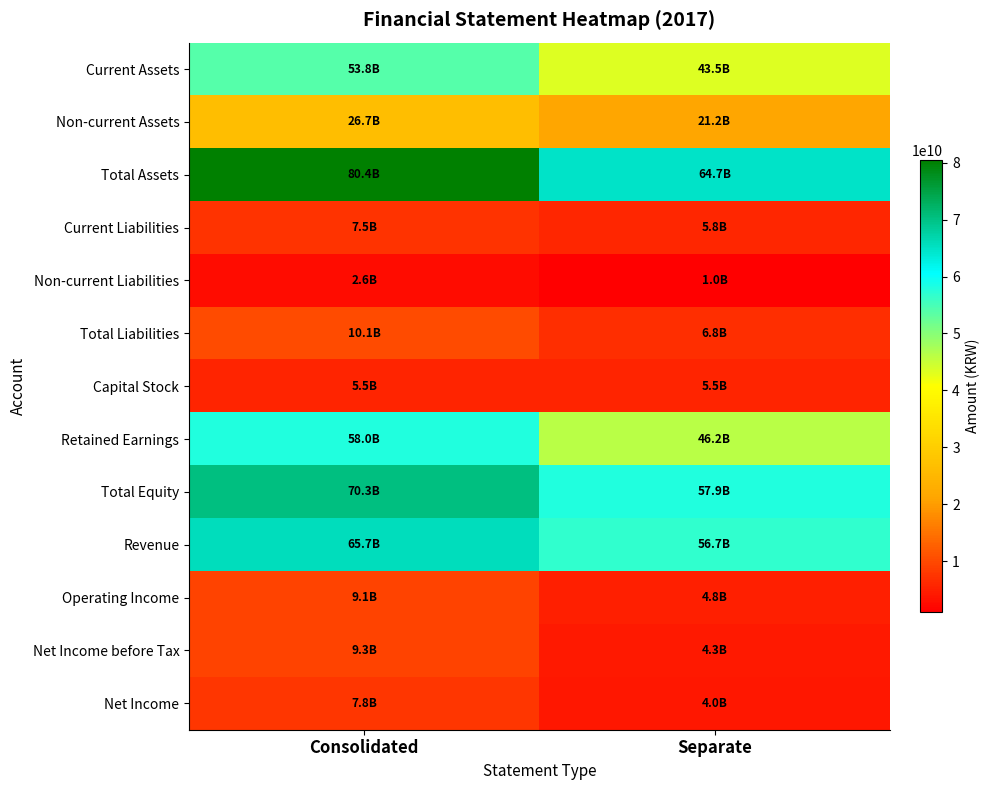

Reading right to left, transcribe all the data shown in this chart.

Current Assets: Separate=43453554726	Consolidated=53769778938
Non-current Assets: Separate=21249838940	Consolidated=26679474775
Total Assets: Separate=64703393666	Consolidated=80449253713
Current Liabilities: Separate=5784321157	Consolidated=7490265066
Non-current Liabilities: Separate=1023265761	Consolidated=2646717923
Total Liabilities: Separate=6807586918	Consolidated=10136982989
Capital Stock: Separate=5543289500	Consolidated=5543289500
Retained Earnings: Separate=46248934505	Consolidated=57953563093
Total Equity: Separate=57895806748	Consolidated=70312270724
Revenue: Separate=56676286696	Consolidated=65651787929
Operating Income: Separate=4768392817	Consolidated=9139881951
Net Income before Tax: Separate=4293323354	Consolidated=9308726466
Net Income: Separate=3974602832	Consolidated=7766068102